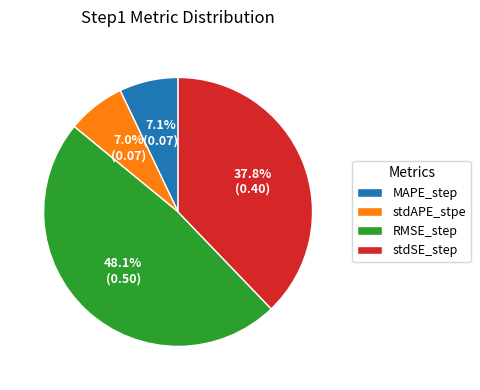

Does RMSE_step represent more than half of the total?

No